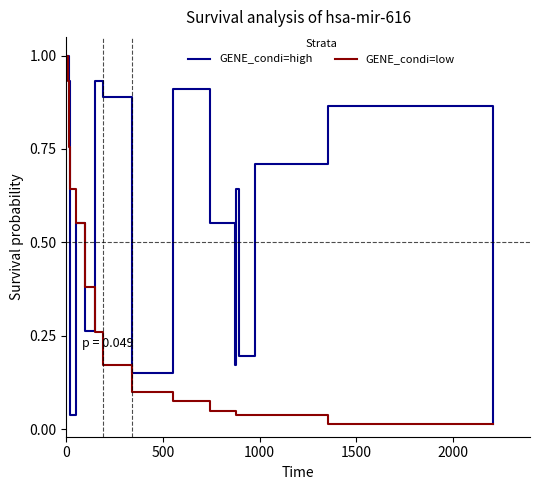

What is the maximum value shown in the chart?

1.0